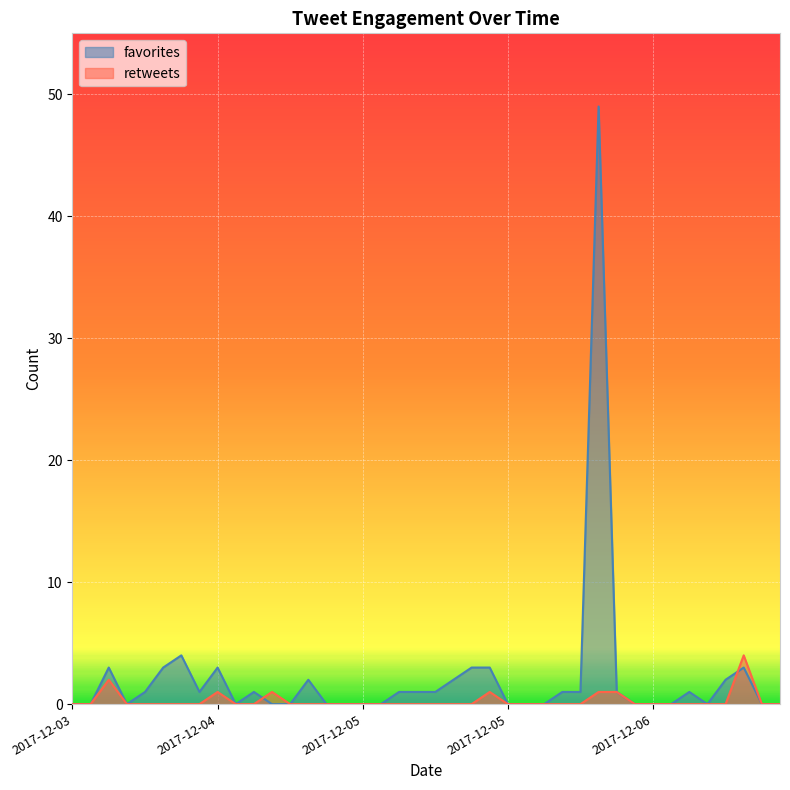

Where is the first local maximum for retweets?

2017-12-03 19:28